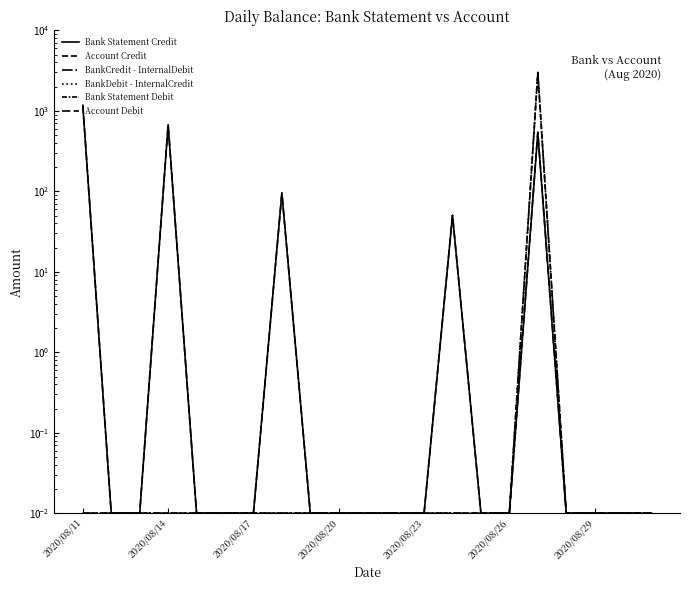

Count the number of categories in the chart.

21